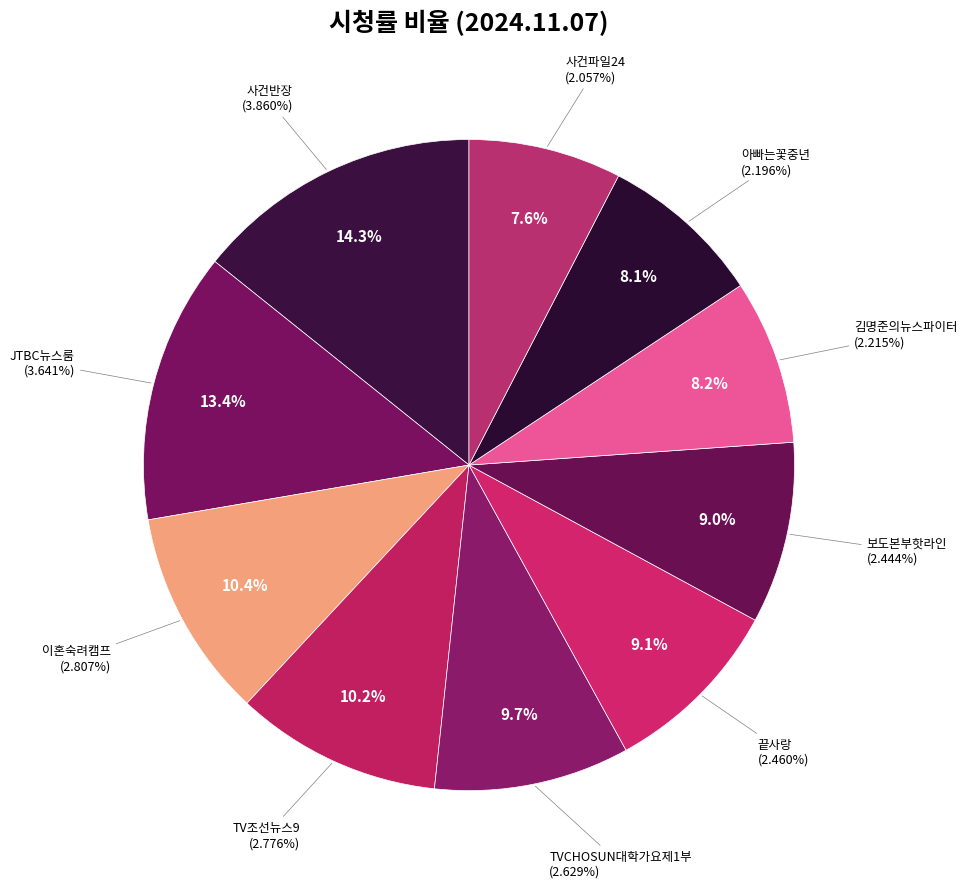

Is 사건파일24 the majority of the pie?

No